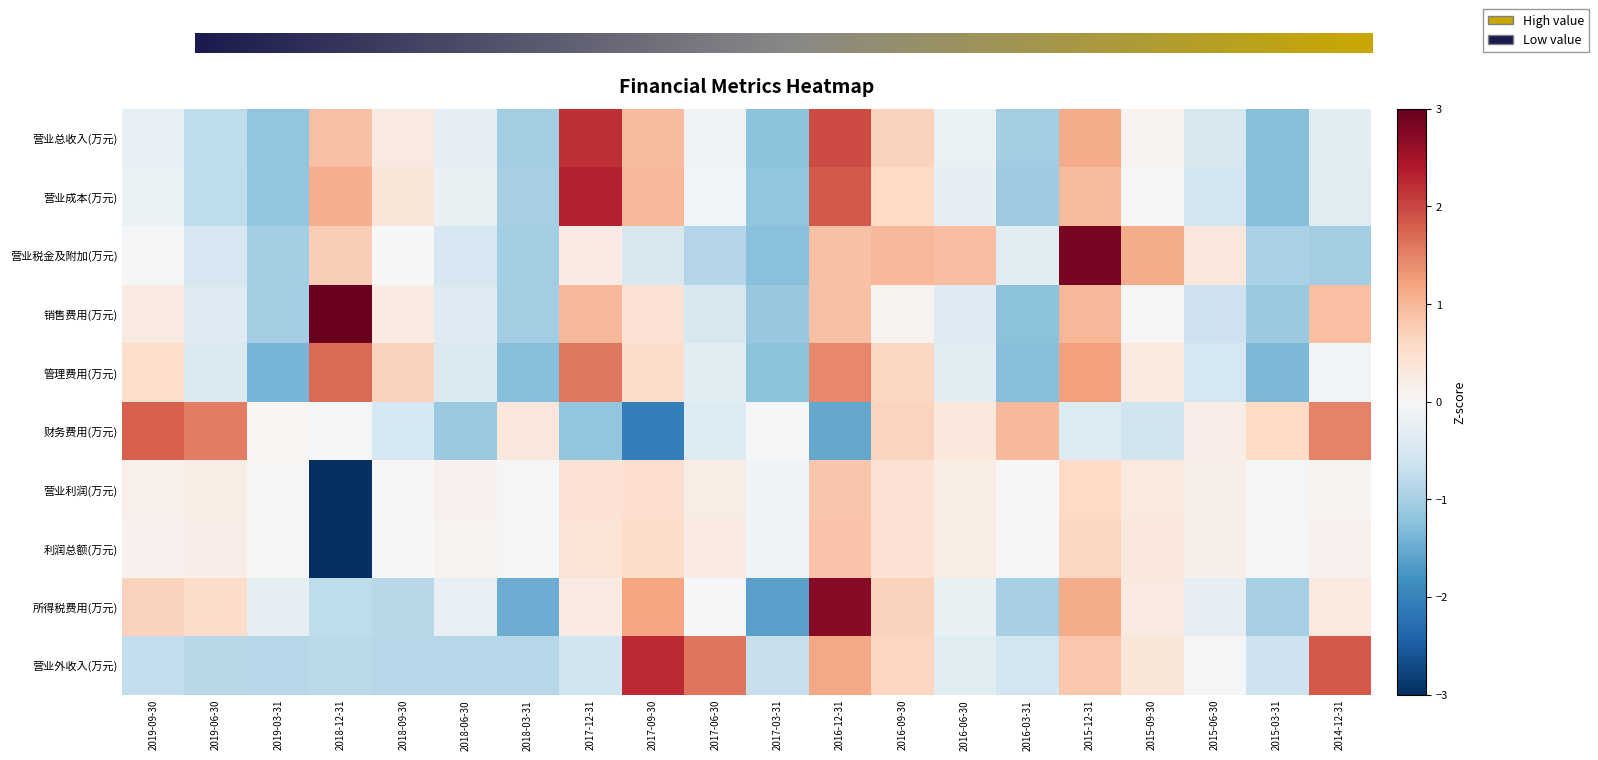

What is the greatest value displayed?

3.0